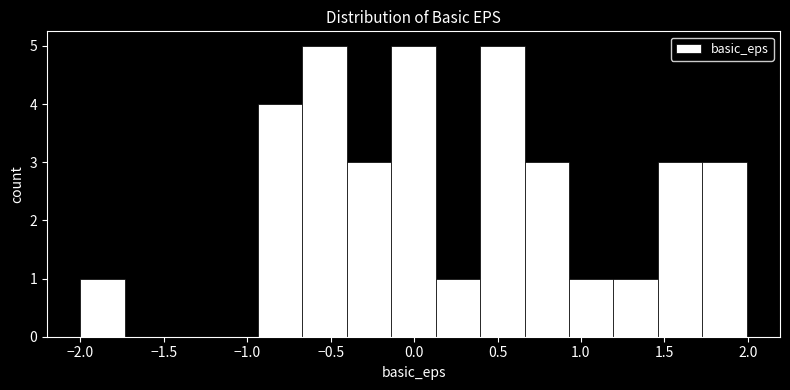

Reading left to right, list every bar in this chart as the range it spans on the x-axis followed by its height. Neither the bar edges nor the heights are printed on the chart, so give them approximately, as read against the axes.

-2.00 to -1.75: 1
-1.75 to -1.45: 0
-1.45 to -1.20: 0
-1.20 to -0.95: 0
-0.95 to -0.65: 4
-0.65 to -0.40: 5
-0.40 to -0.15: 3
-0.15 to 0.15: 5
0.15 to 0.40: 1
0.40 to 0.65: 5
0.65 to 0.95: 3
0.95 to 1.20: 1
1.20 to 1.45: 1
1.45 to 1.75: 3
1.75 to 2.00: 3